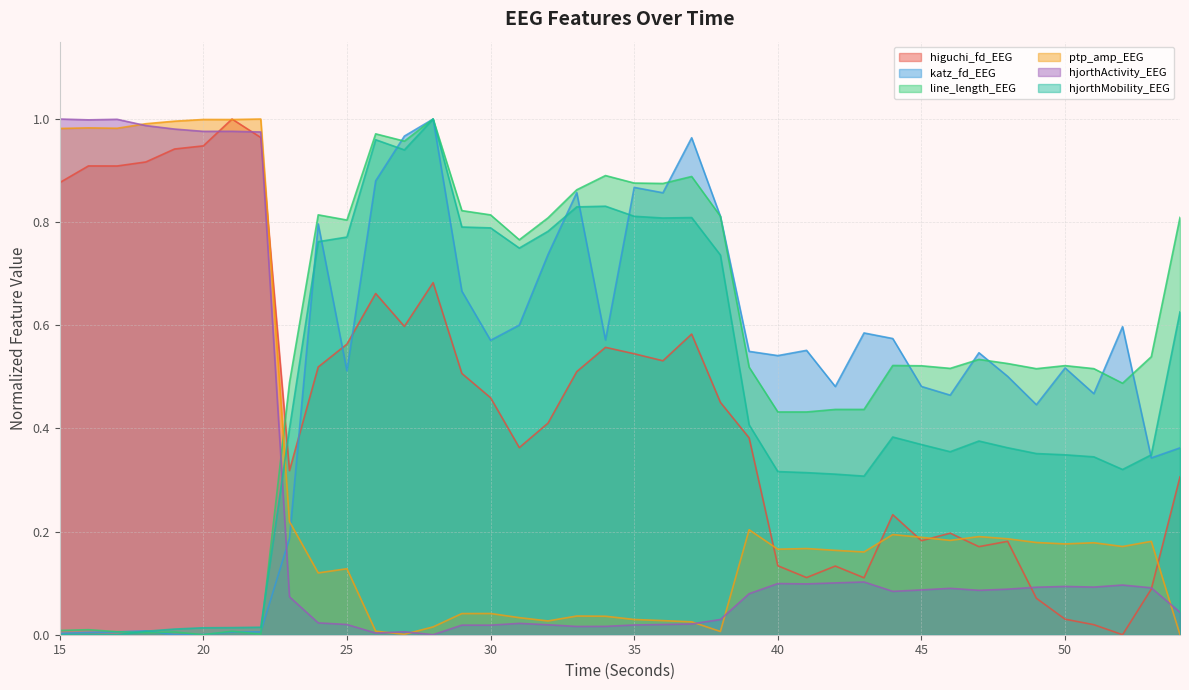

True or false: hjorthMobility_EEG has a value of 0.1 at 39.

False